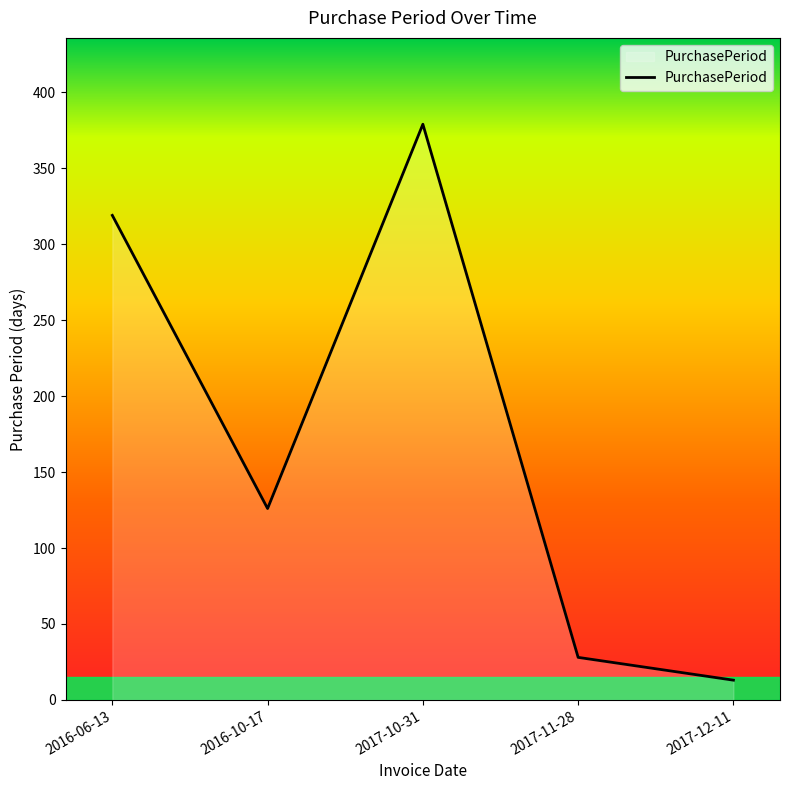

Where is the first local maximum?

2017-10-31